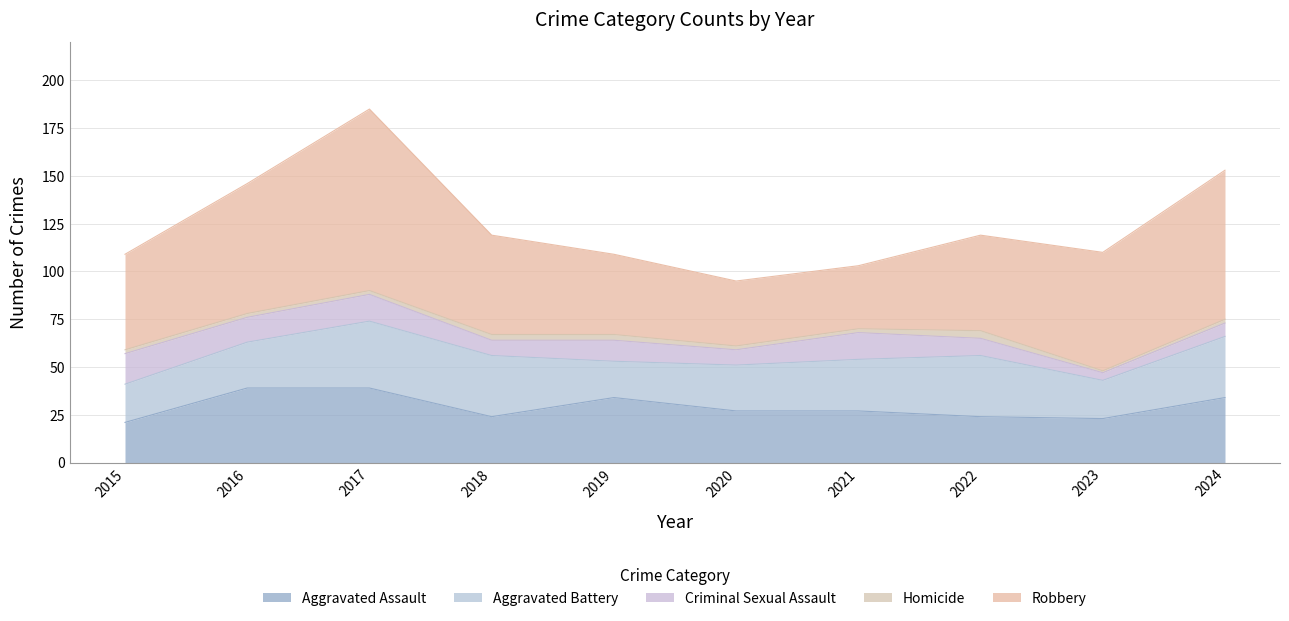

Which label corresponds to the largest value in the chart?

2017